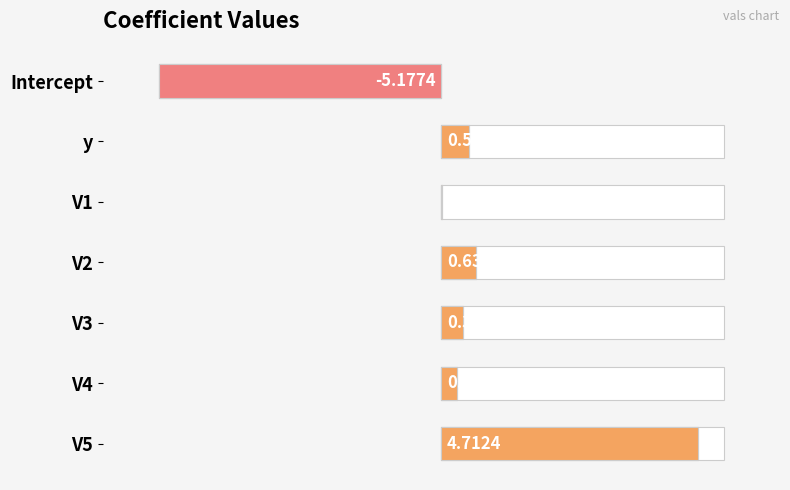

Read the value at V4.

0.1